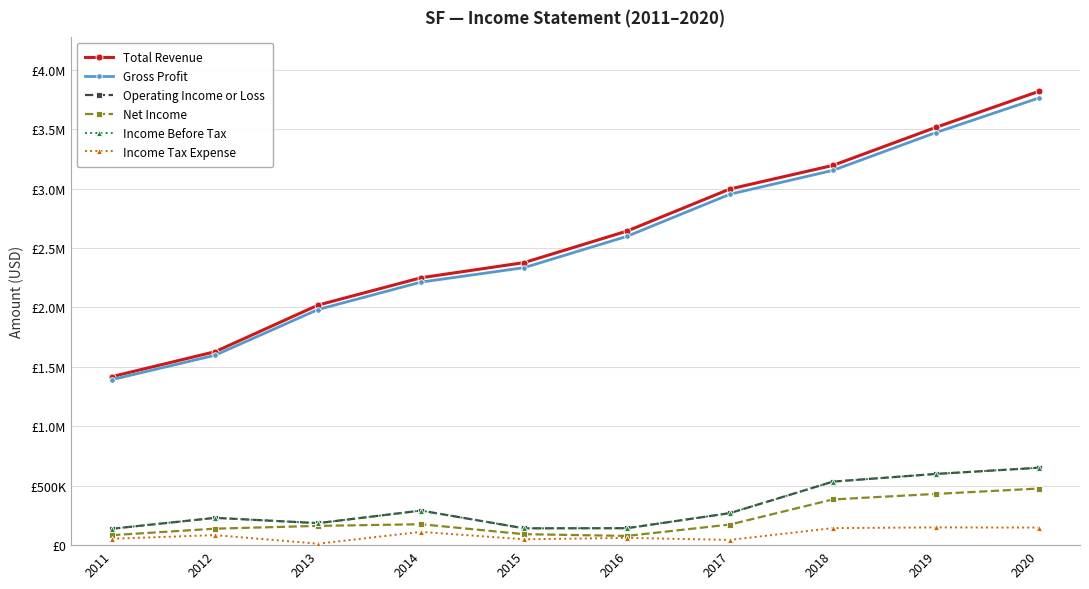

What is the sum of the Operating Income or Loss values at 2016 and 2012?

372300